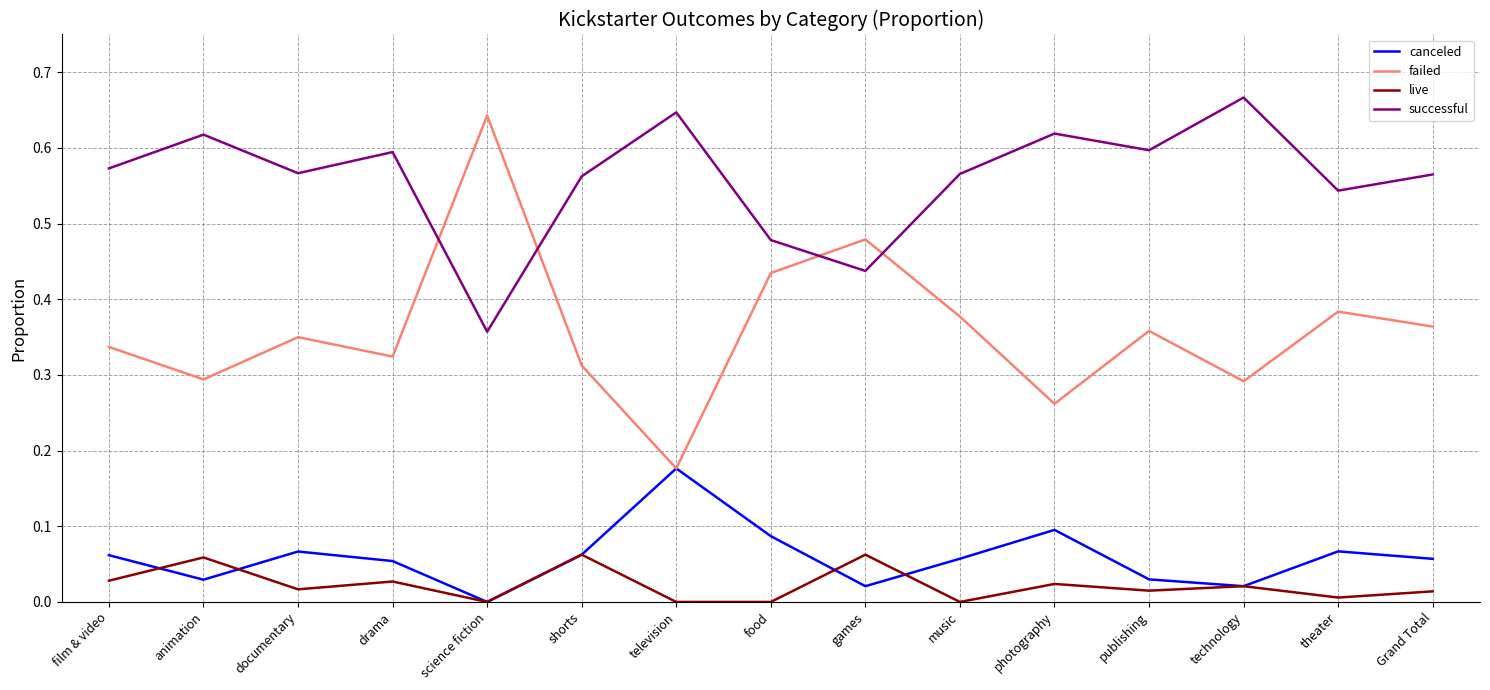

What position from the right is science fiction?

11